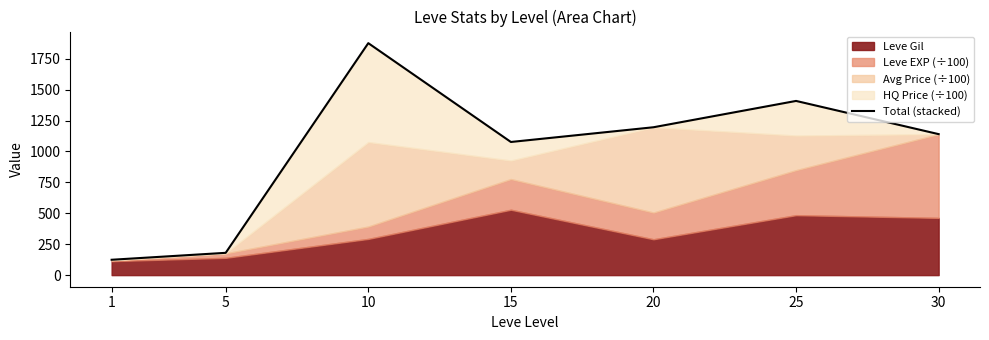

True or false: the data shows 315.9 at 20.

False